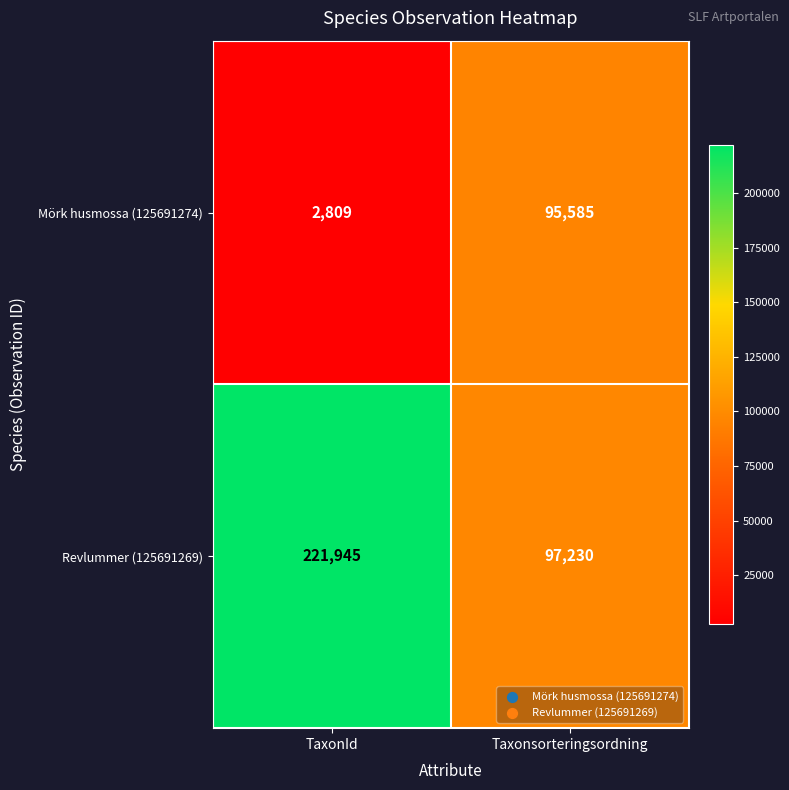

List the series in order of their peak value, lowest first.

Mörk husmossa (125691274), Revlummer (125691269)